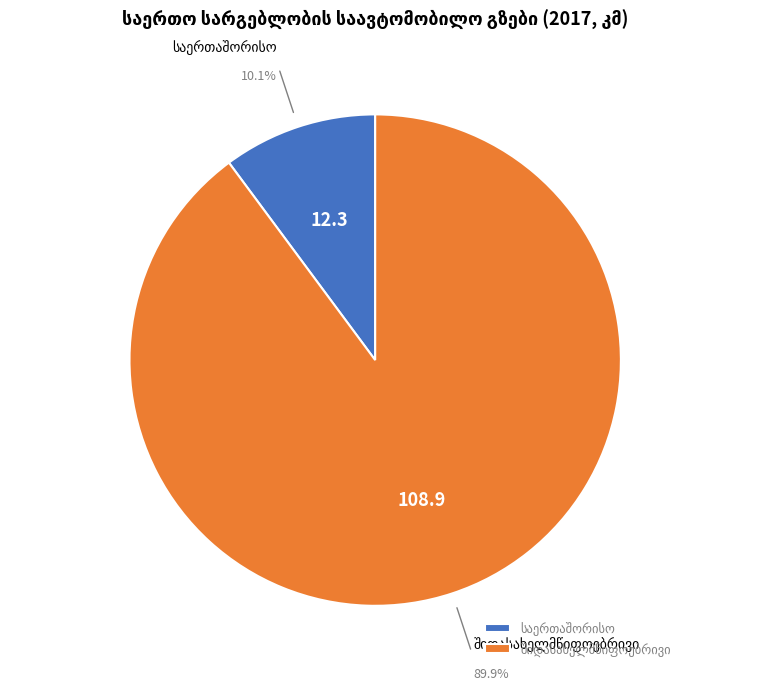

Is there any slice that represents more than half of the pie?

Yes